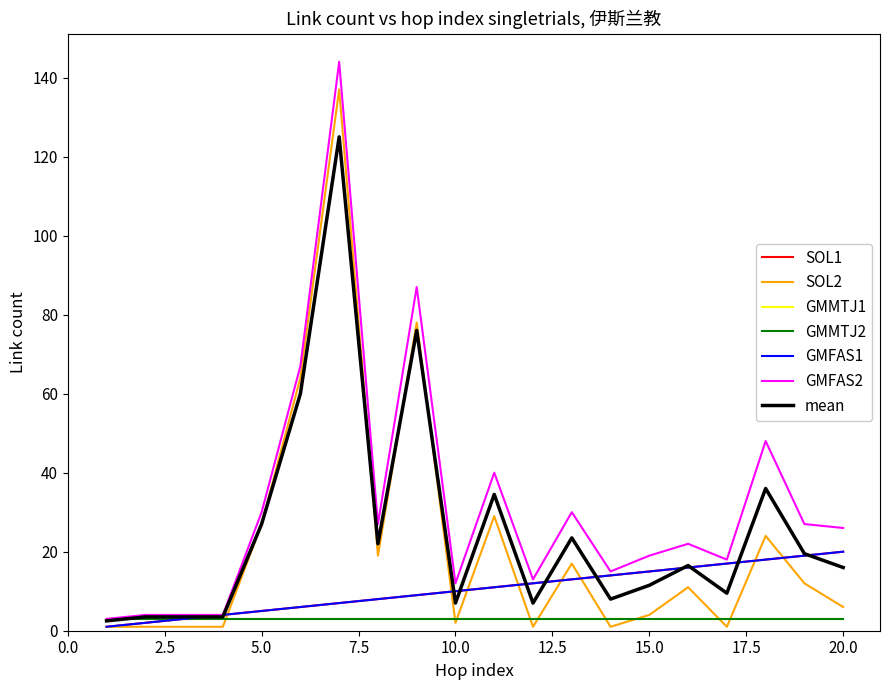

Reading left to right, extract all data points from this chart.

阿拉伯文: 1.0	2.0	3.0	4.0	5.0	6.0	7.0	8.0	9.0	10.0	11.0	12.0	13.0	14.0	15.0	16.0	17.0	18.0	19.0	20.0
link_count: 1.0	1.0	1.0	1.0	27.0	64.0	137.0	19.0	78.0	2.0	29.0	1.0	17.0	1.0	4.0	11.0	1.0	24.0	12.0	6.0
hop: 1.0	2.0	3.0	4.0	5.0	6.0	7.0	8.0	9.0	10.0	11.0	12.0	13.0	14.0	15.0	16.0	17.0	18.0	19.0	20.0
score: 3.0	4.0	4.0	4.0	30.0	67.0	144.0	27.0	87.0	12.0	40.0	13.0	30.0	15.0	19.0	22.0	18.0	48.0	27.0	26.0
mean: 2.5	3.5	3.5	3.5	27.0	60.0	125.0	22.0	76.0	7.0	34.5	7.0	23.5	8.0	11.5	16.5	9.5	36.0	19.5	16.0